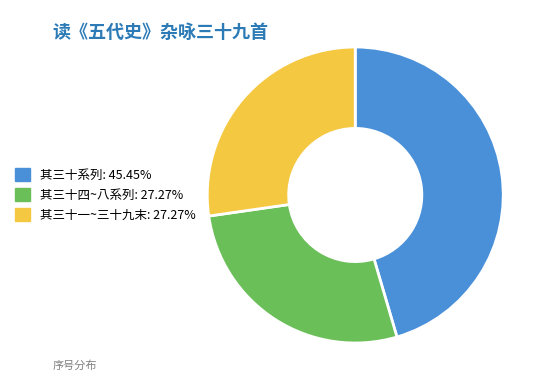

Does any single category account for the majority?

No